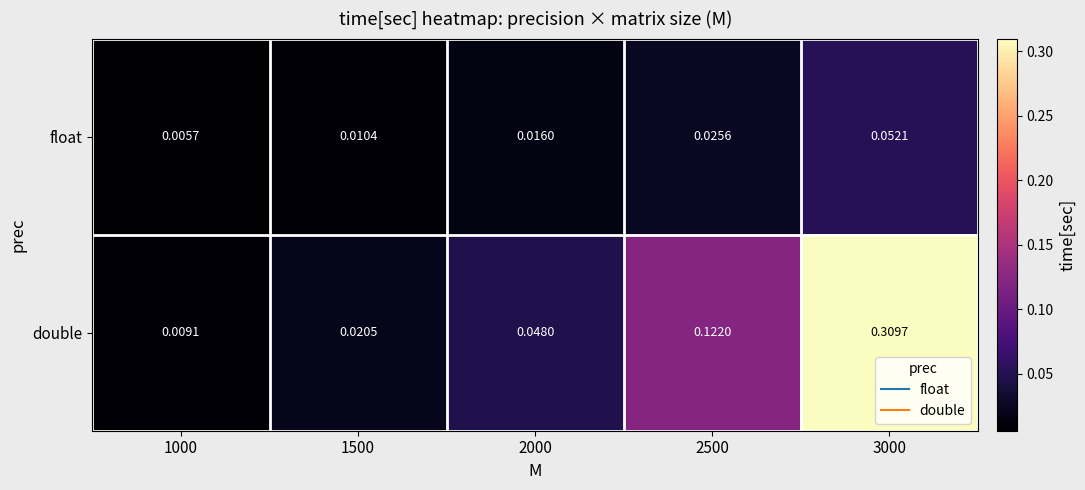

Which series has the largest total across all categories?

double